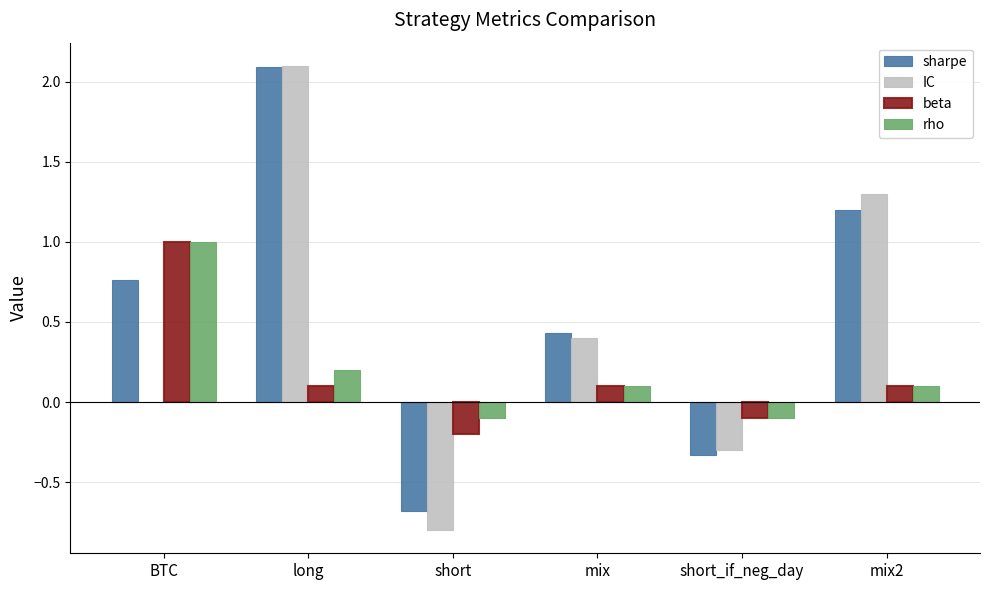

Does the chart contain stacked bars?

No